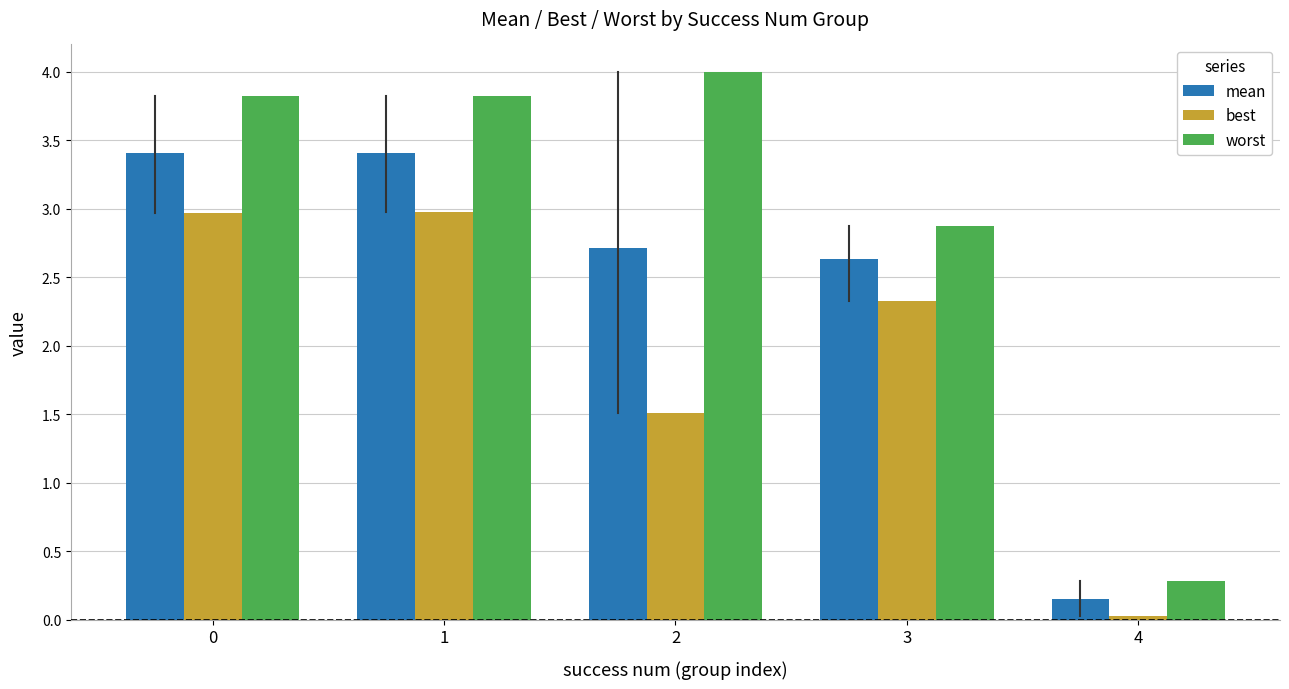

Read the worst value at 3.

2.9